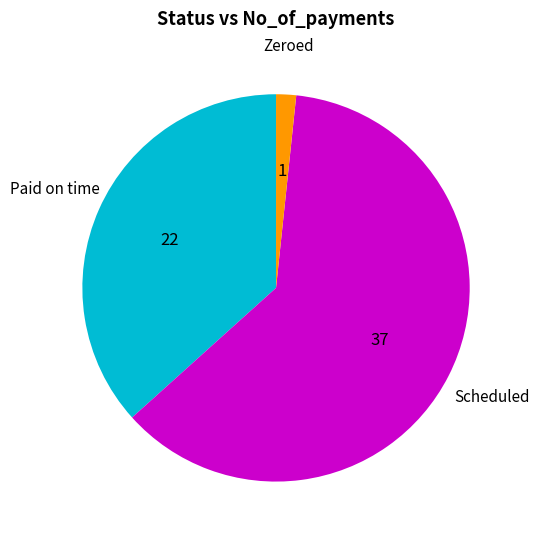

Does Zeroed represent more than half of the total?

No